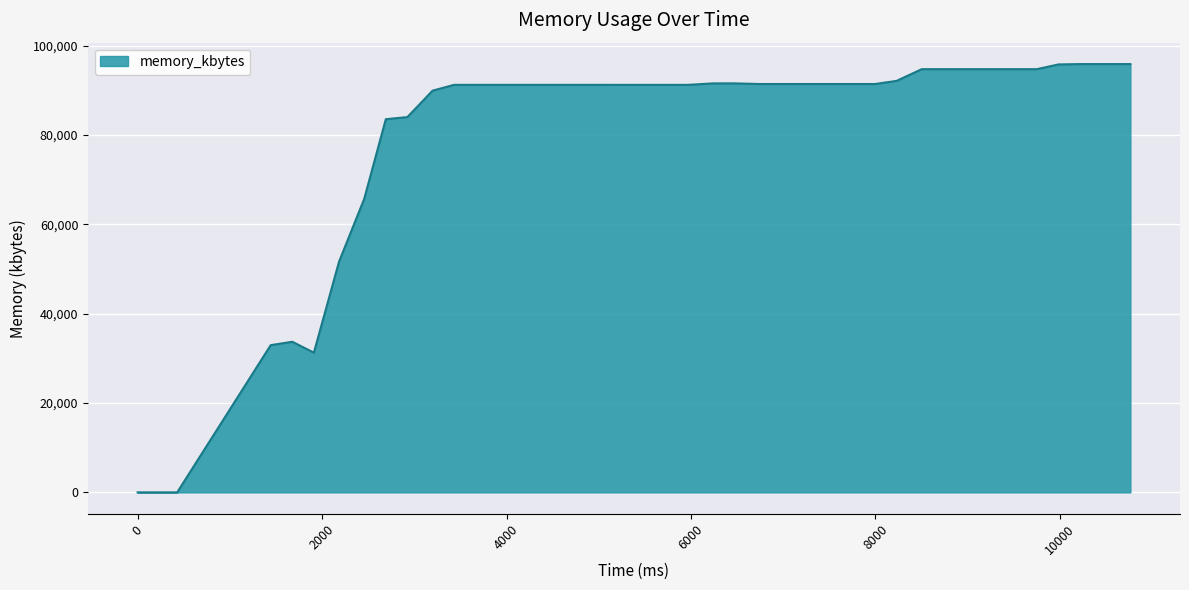

How many distinct data groups are displayed?

1